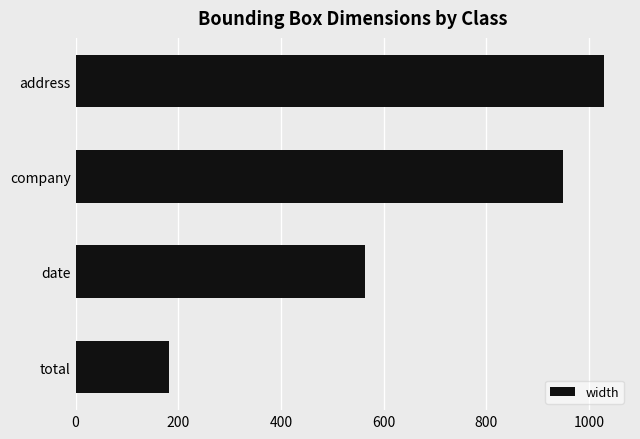

What is the maximum value shown in the chart?

1028